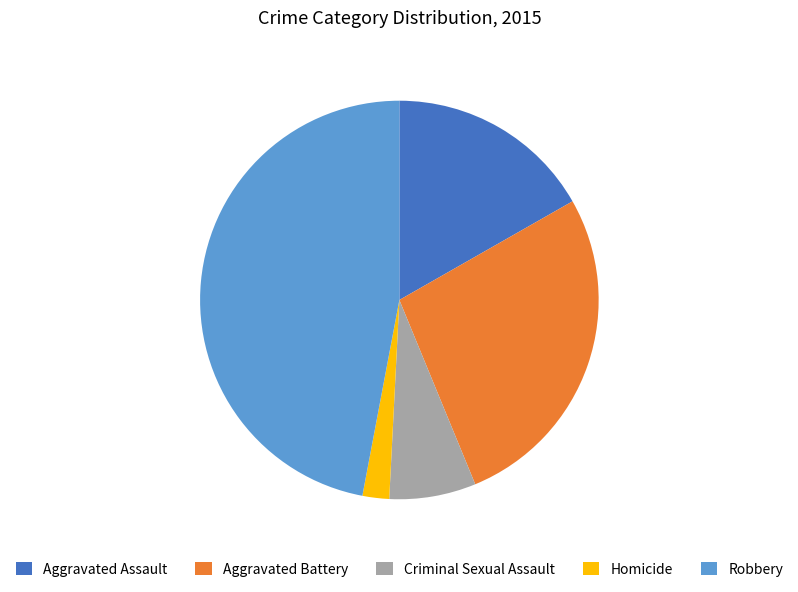

Count the number of slices in the pie.

5